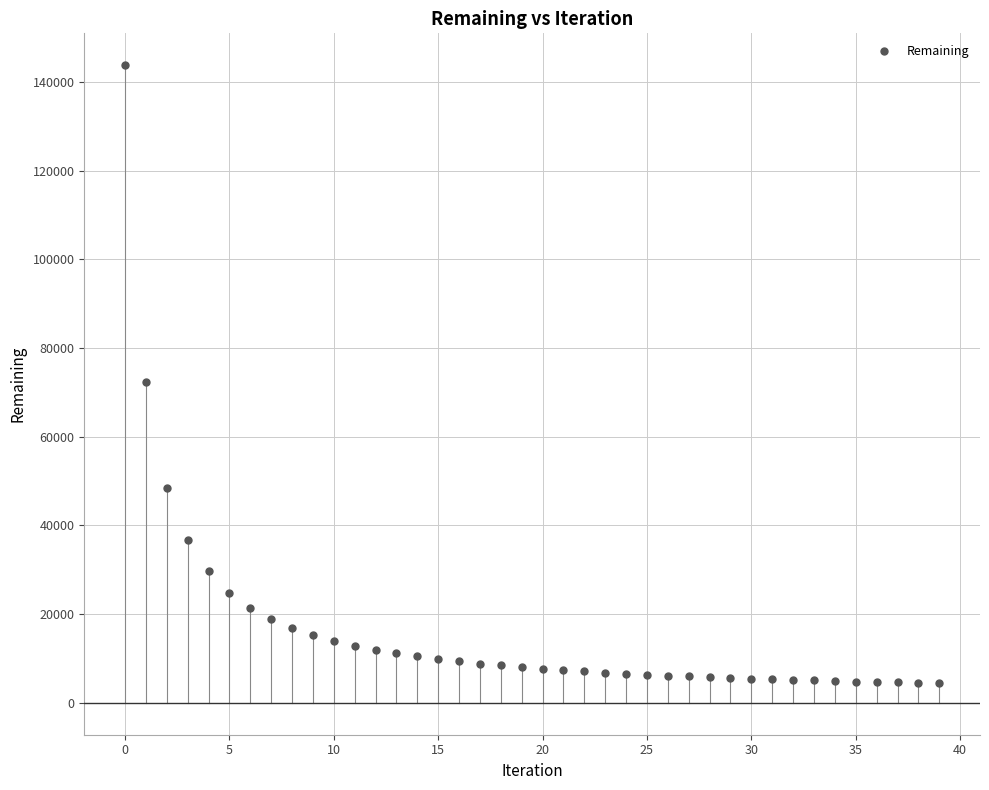

What is the range of Y values (max minus min)?

139408